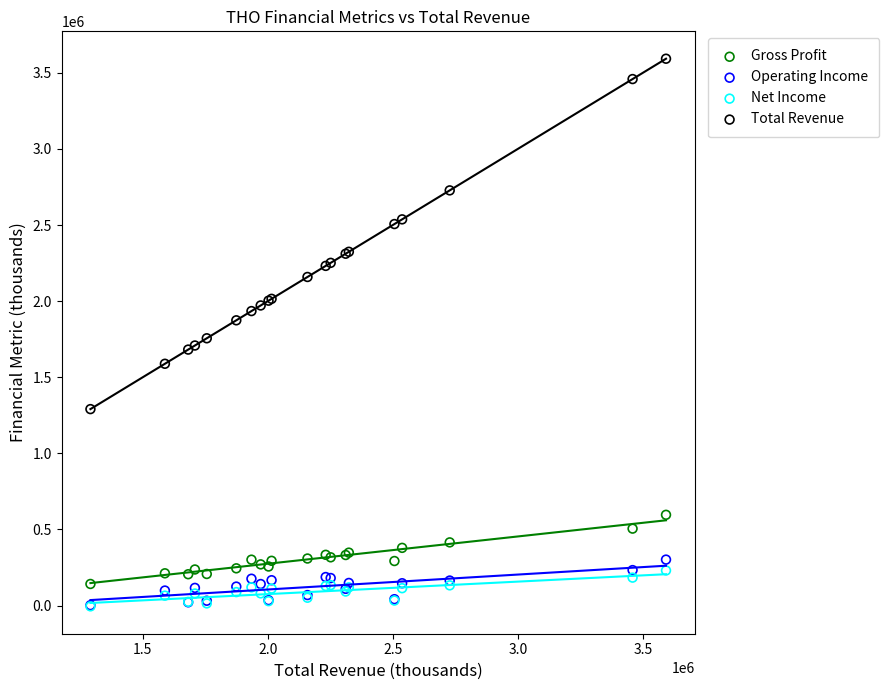

Which series has the largest Y range (max minus min)?

Total Revenue